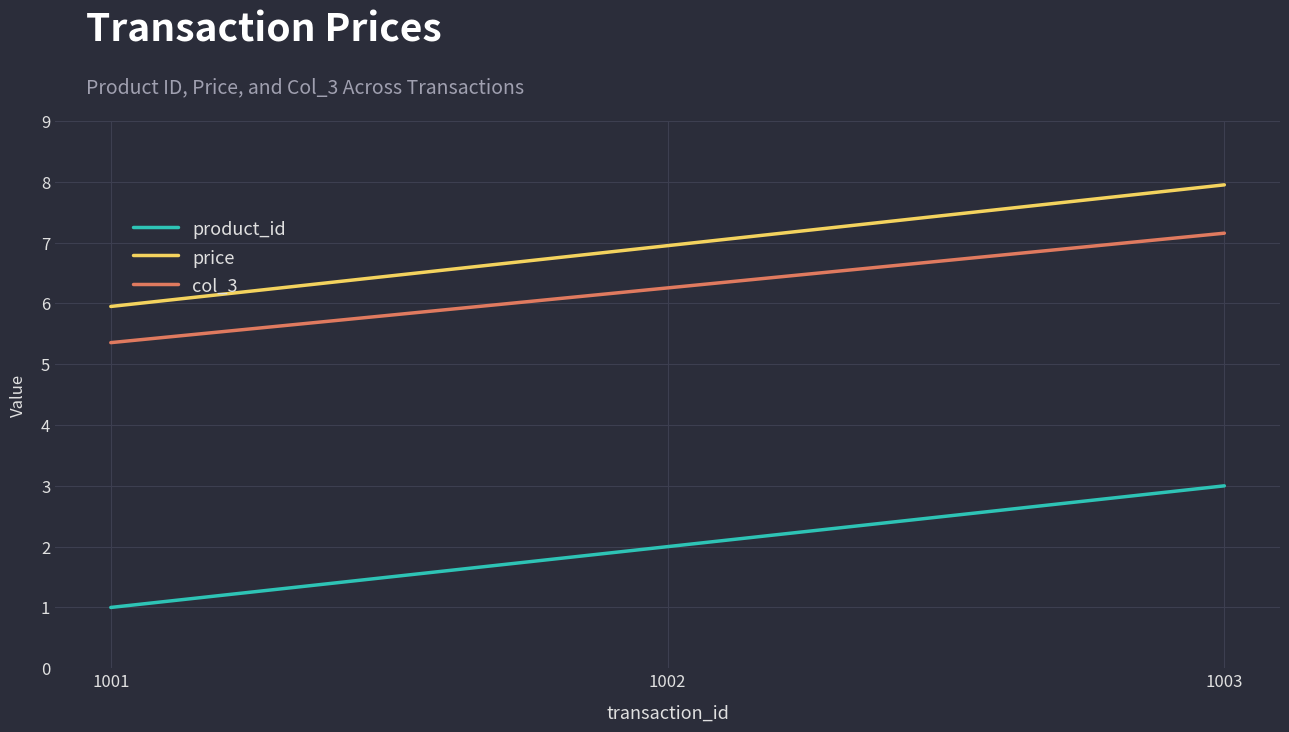

Read the price value at 1001.

6.0